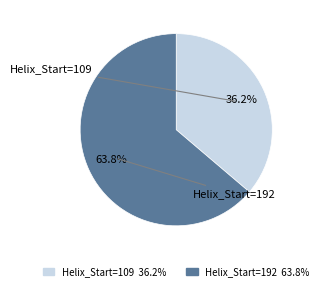

How many segments does this pie chart have?

2